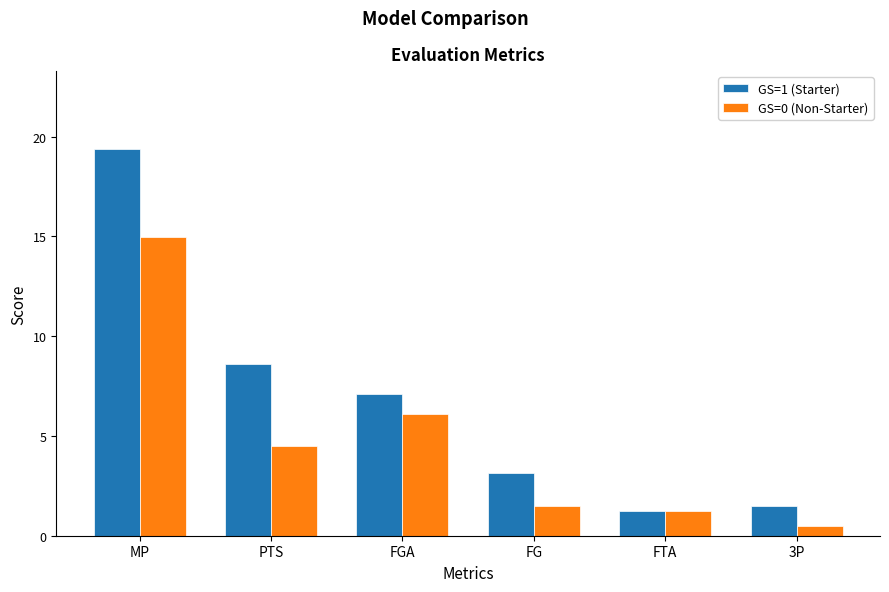

At MP, list the series in order from smallest to largest.

GS=0 (Non-Starter), GS=1 (Starter)